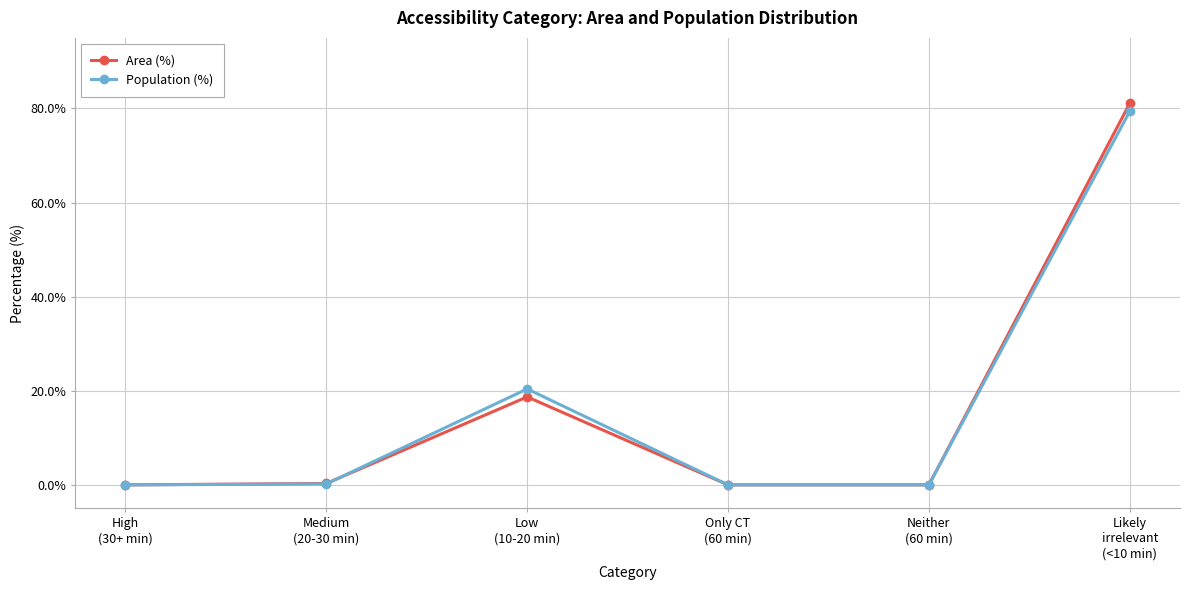

What are all the series names shown in the legend?

Area (%), Population (%)